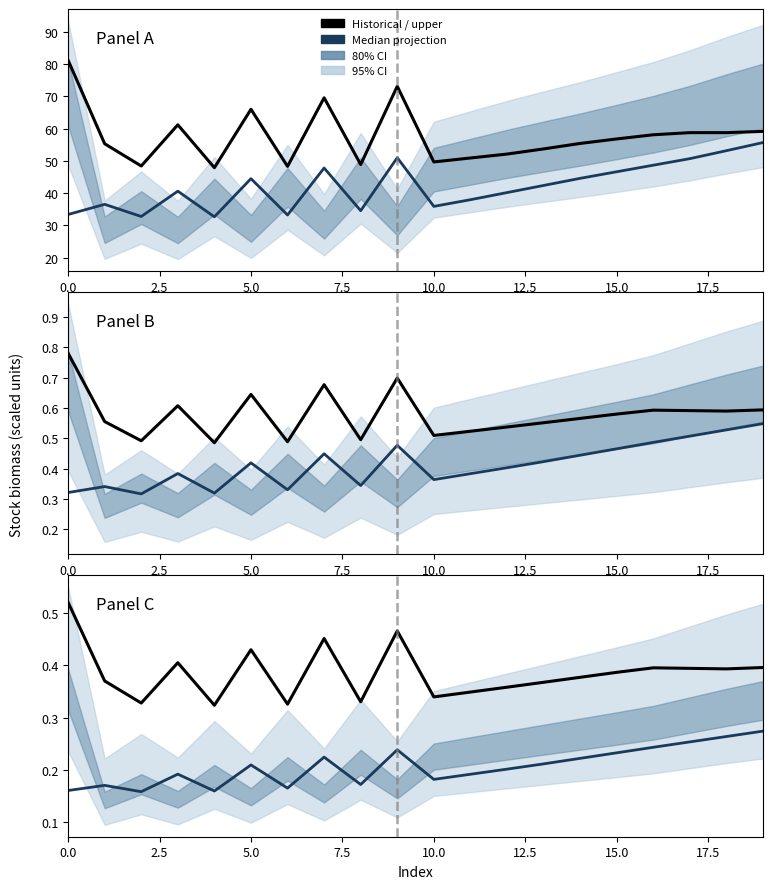

Count the number of categories in the chart.

20